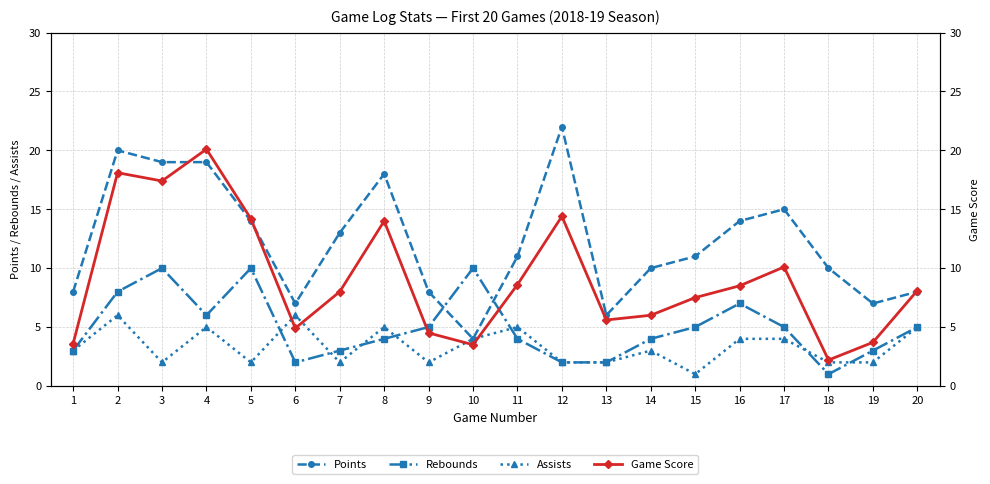

Reading right to left, what are all the values shown in this chart?

Points: 8.0	7.0	10.0	15.0	14.0	11.0	10.0	6.0	22.0	11.0	4.0	8.0	18.0	13.0	7.0	14.0	19.0	19.0	20.0	8.0
Rebounds: 5.0	3.0	1.0	5.0	7.0	5.0	4.0	2.0	2.0	4.0	10.0	5.0	4.0	3.0	2.0	10.0	6.0	10.0	8.0	3.0
Assists: 5.0	2.0	2.0	4.0	4.0	1.0	3.0	2.0	2.0	5.0	4.0	2.0	5.0	2.0	6.0	2.0	5.0	2.0	6.0	3.0
Game Score: 8.1	3.7	2.2	10.1	8.5	7.5	6.0	5.6	14.4	8.6	3.5	4.5	14.0	8.0	4.9	14.2	20.1	17.4	18.1	3.6